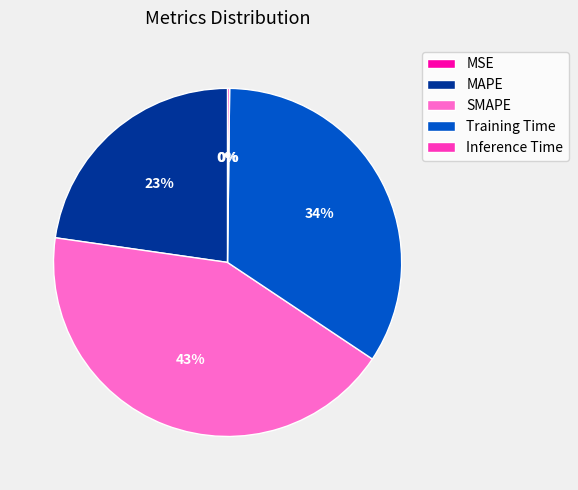

Is there a majority slice in this chart?

No